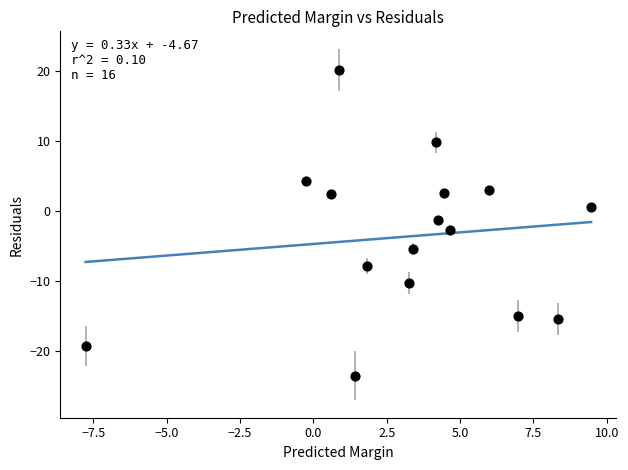

What is the range of Y values (max minus min)?

43.5